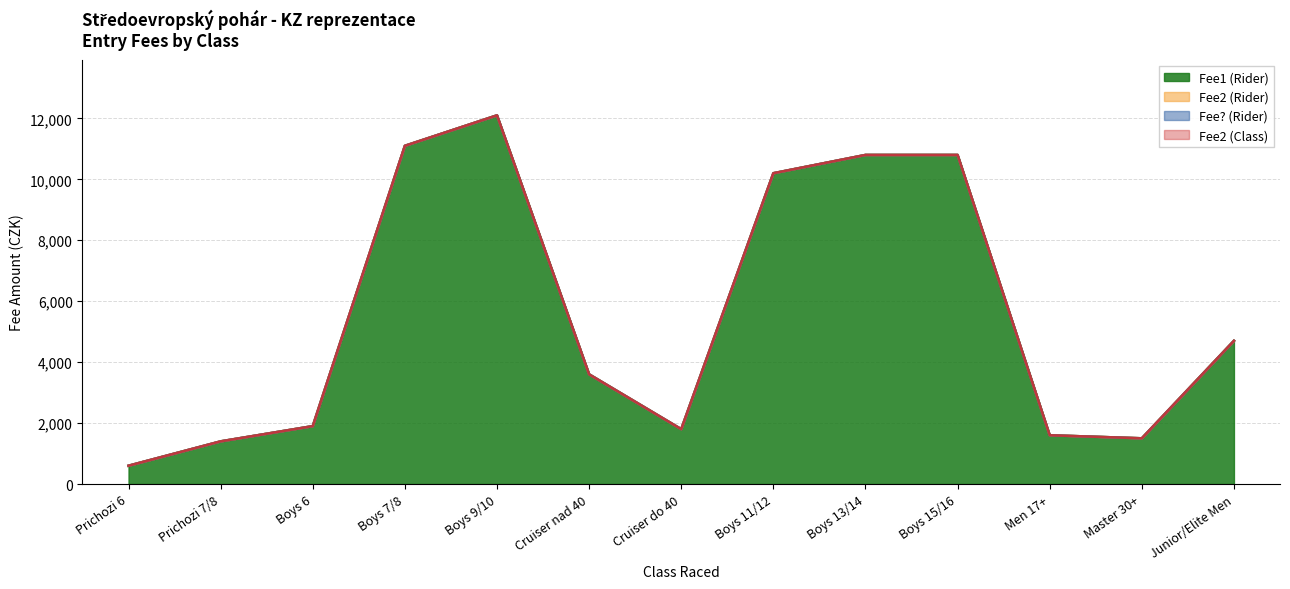

True or false: Fee2 (Class) and Fee? (Rider) cross at least once.

False